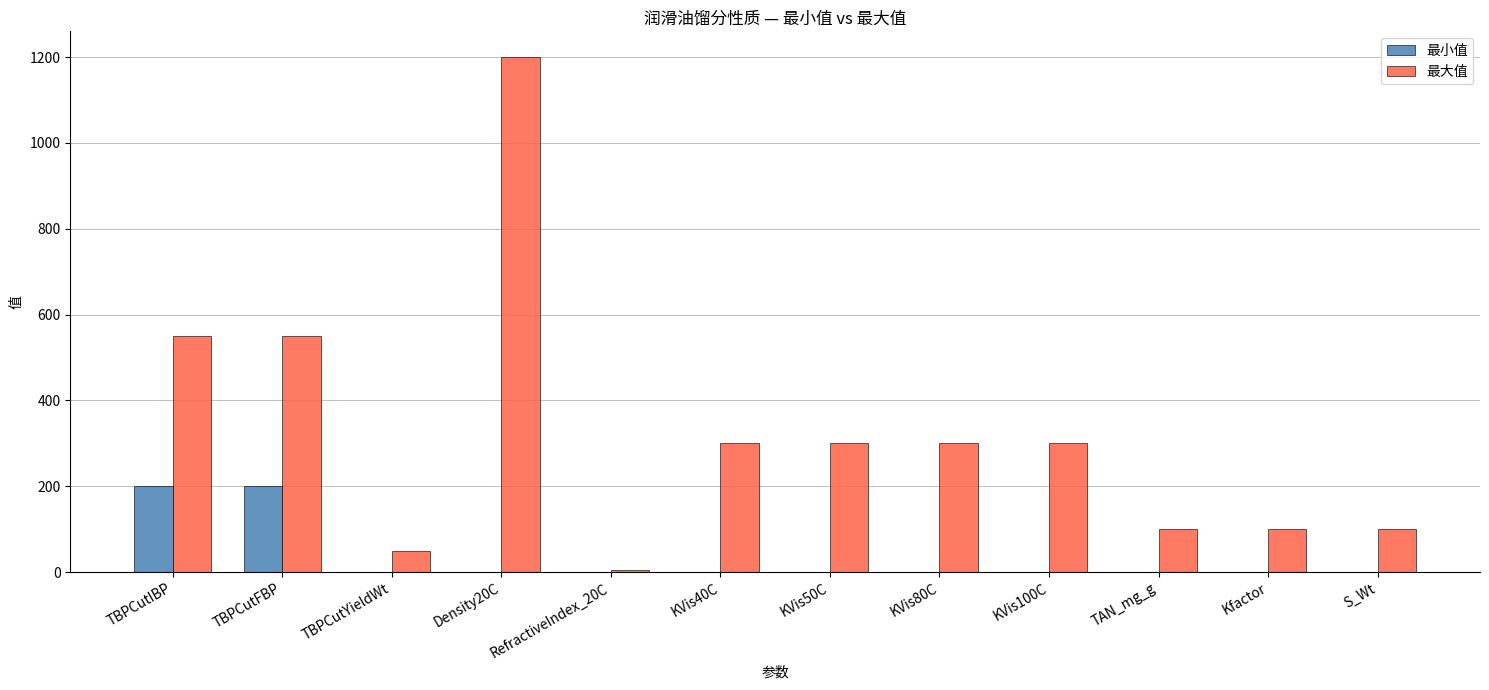

Which series has the largest total across all categories?

最大值